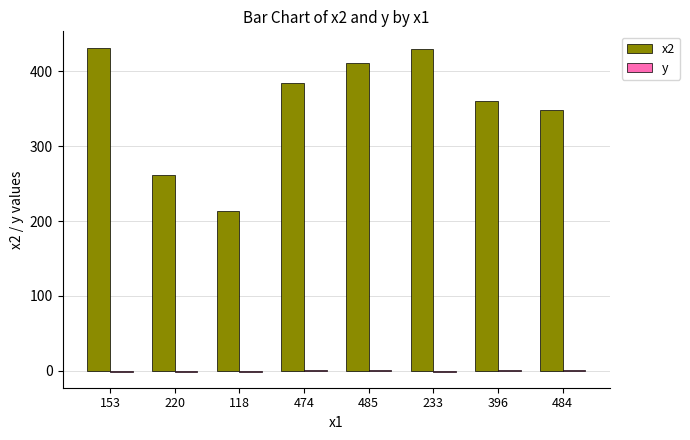

Which series has the largest total across all categories?

x2